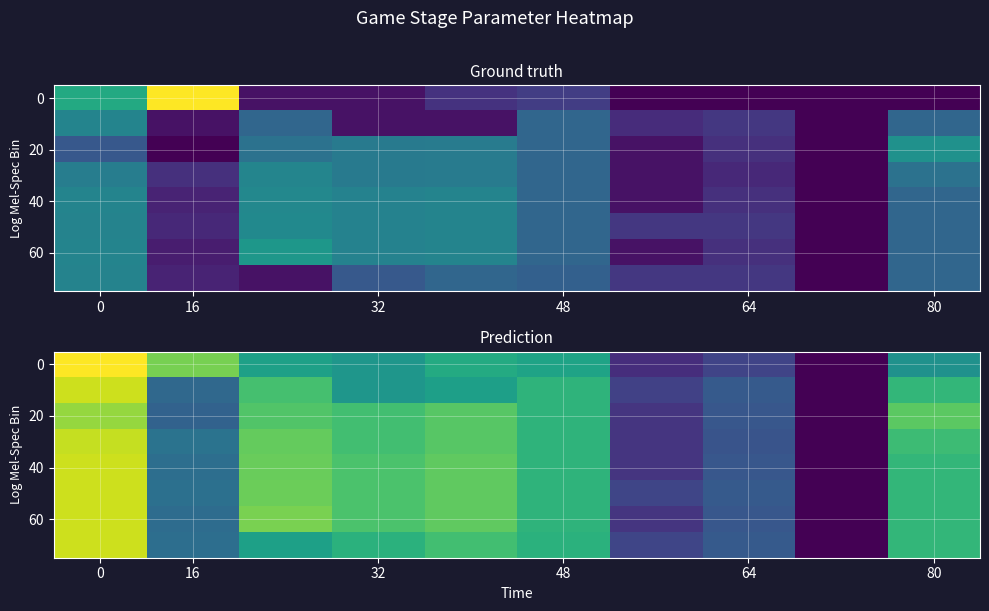

At how many categories does at least one series exceed 1?

9